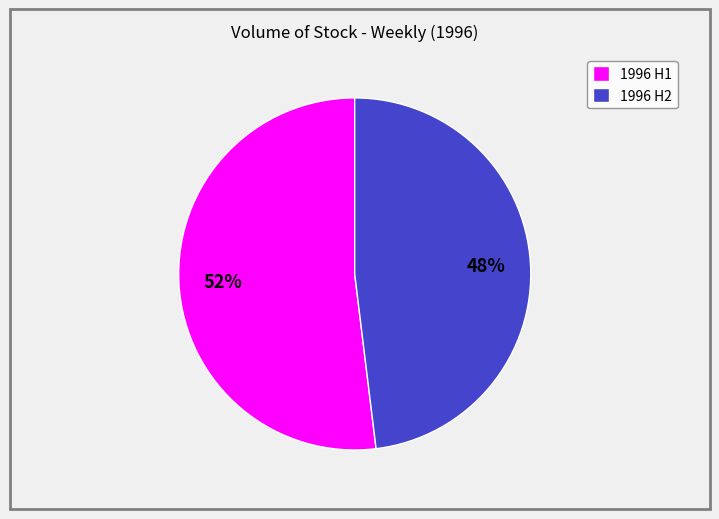

Is it true that 1996 H1 is 45% of the pie?

False